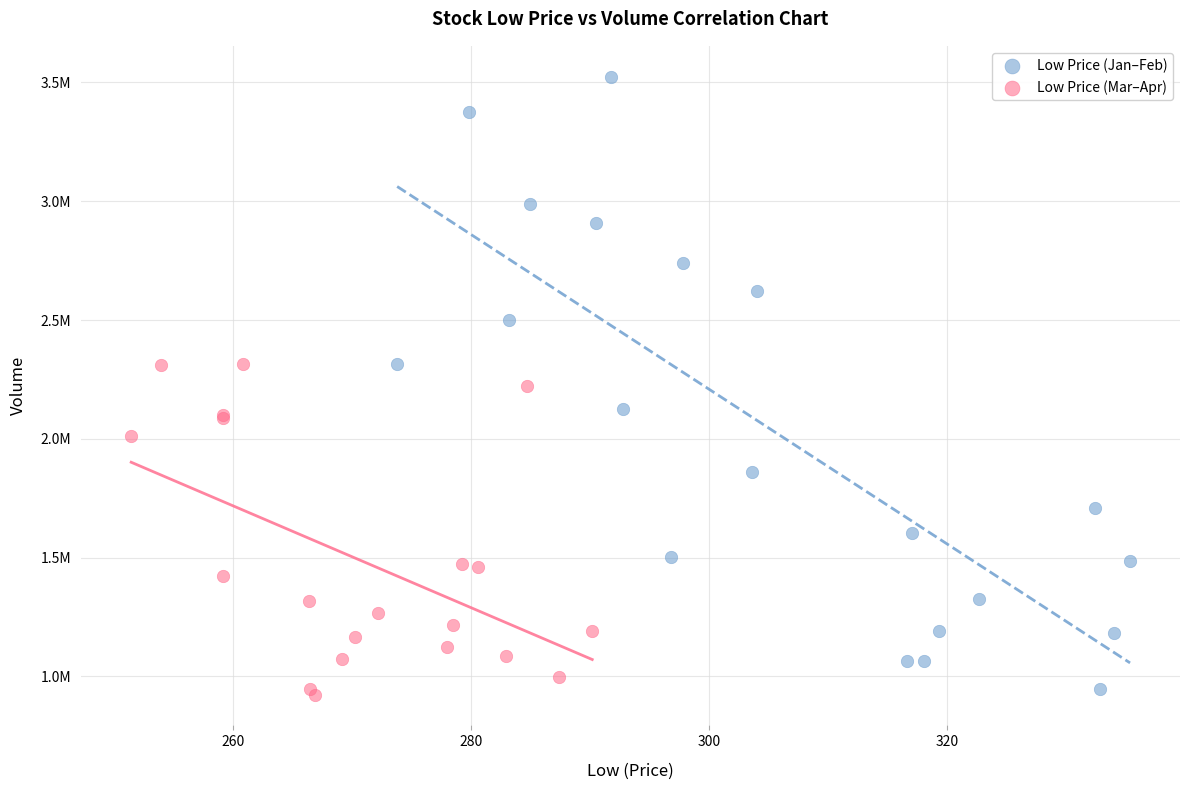

What are all the series names shown in the legend?

Low Price (Jan–Feb), Low Price (Mar–Apr)